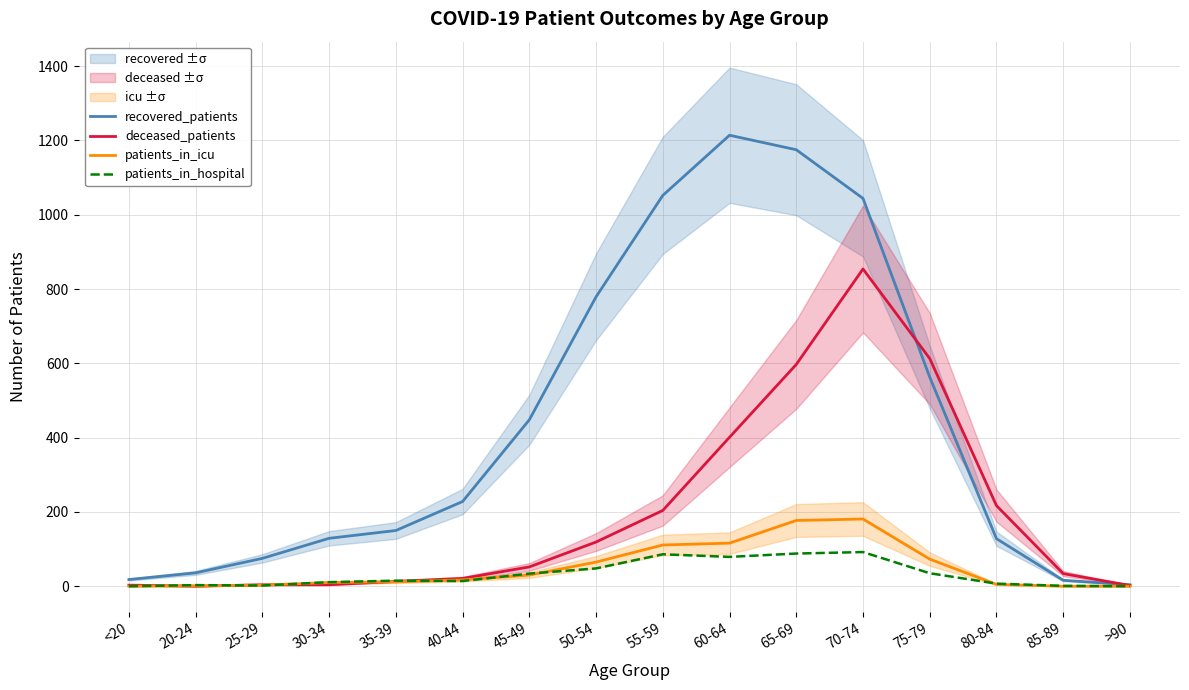

What is the value of the recovered_patients point at the 1st from the left?

18